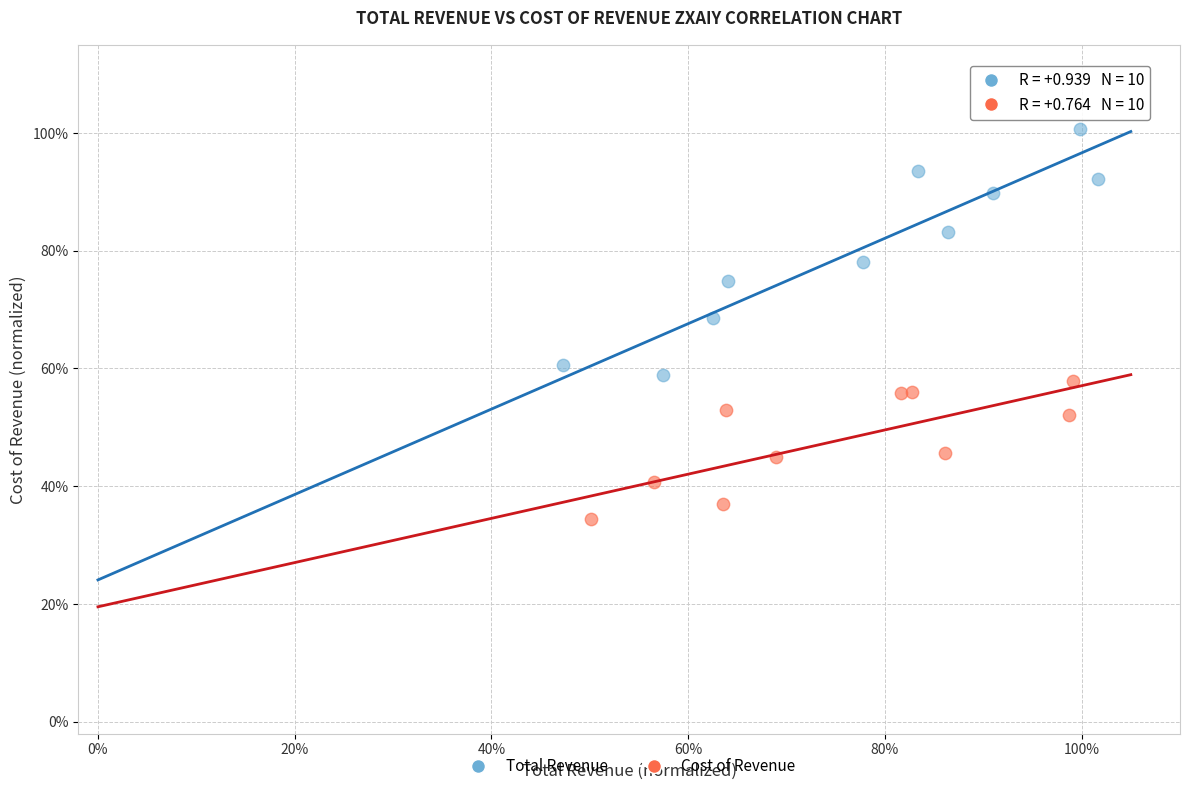

Which series contains the highest Y value?

Total Revenue